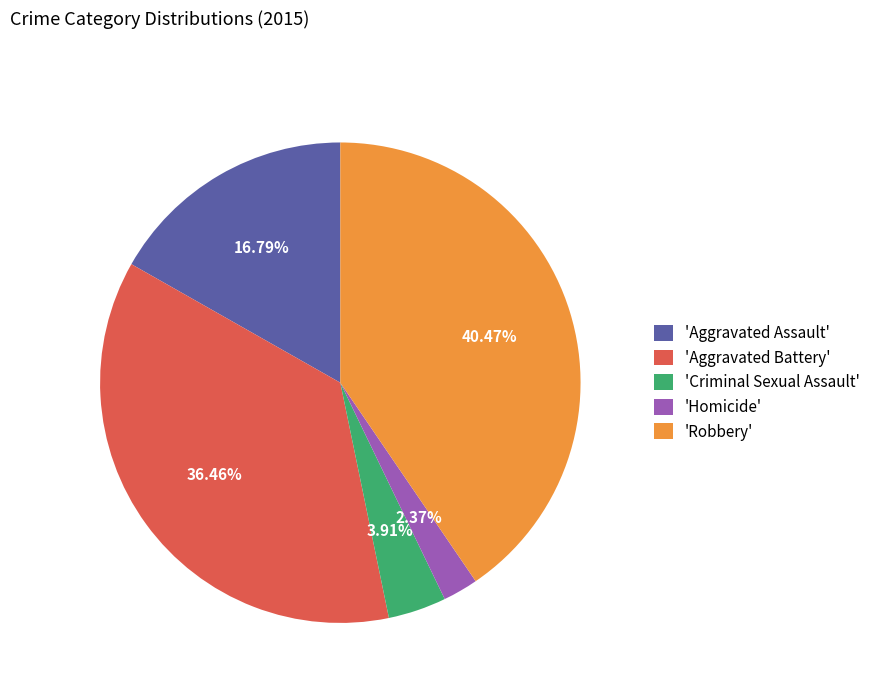

Which category has the smallest portion of the pie?

'Homicide'